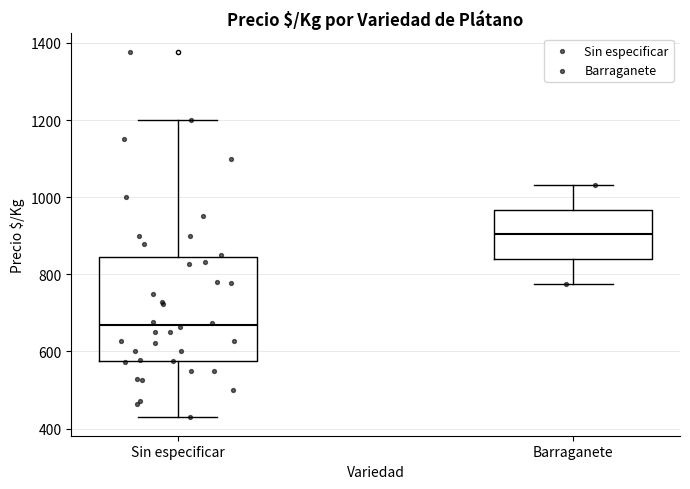

Which box is the tallest, from its lower edge to its upper edge?

Sin especificar